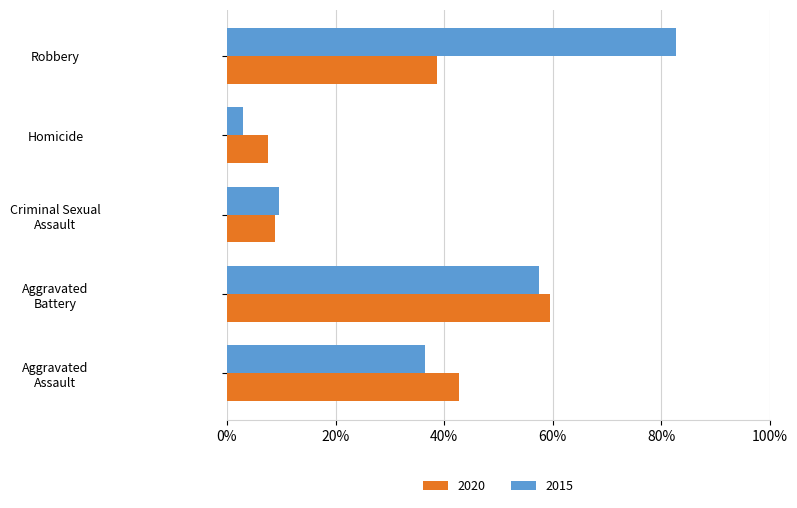

Rank the series at Robbery from lowest to highest value.

2020, 2015